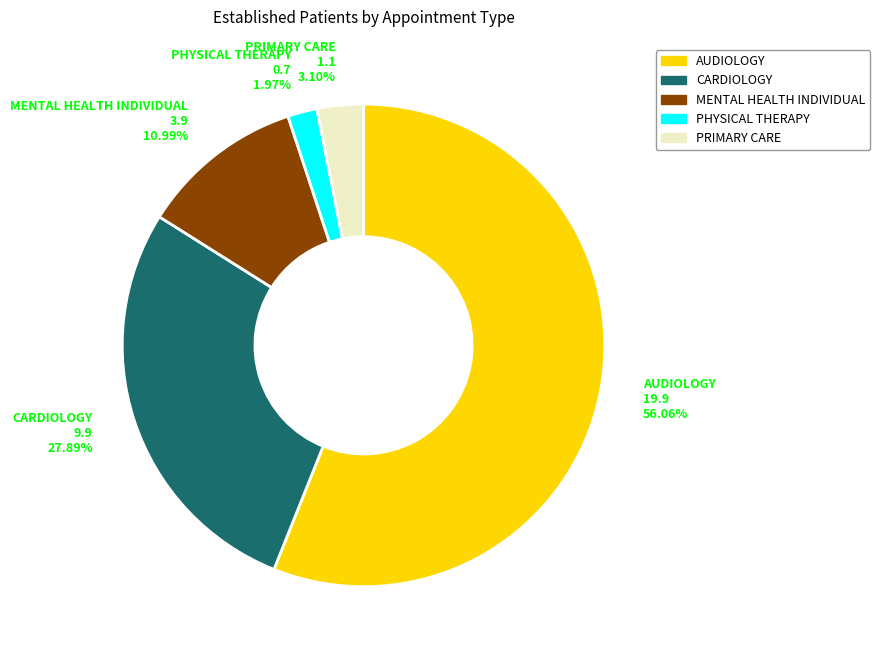

How many segments does this pie chart have?

5